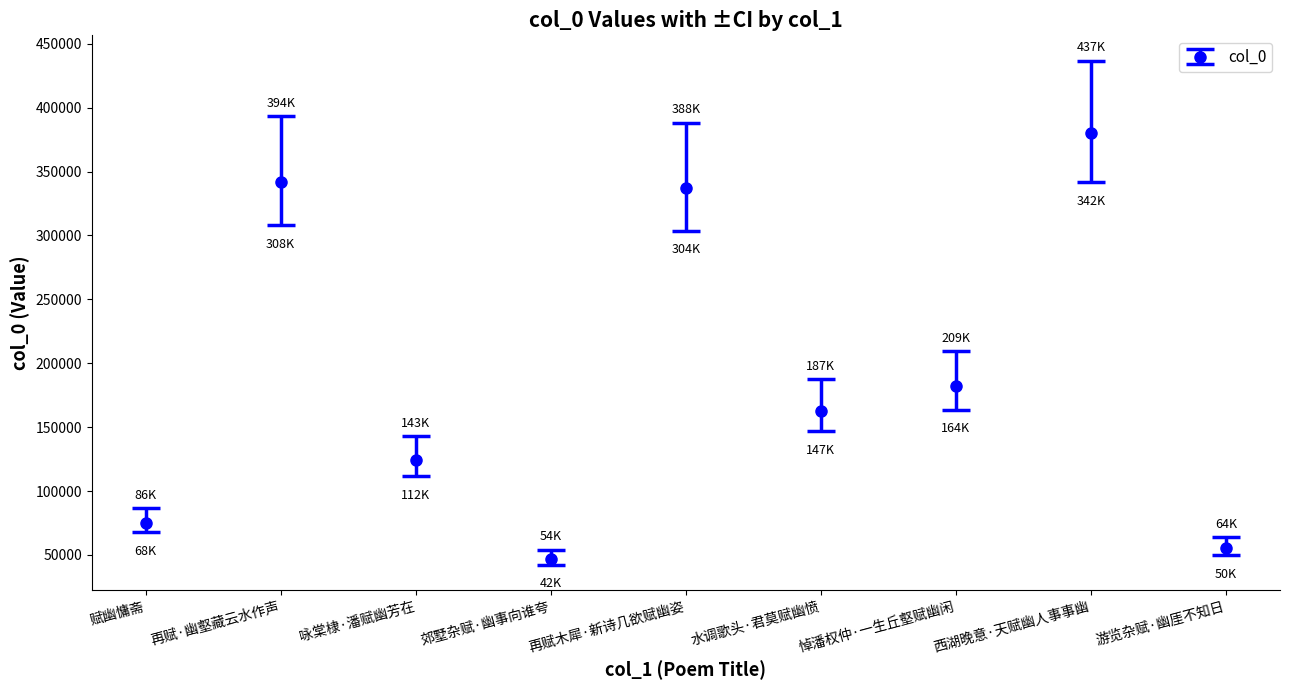

How many data points does each series have?

9